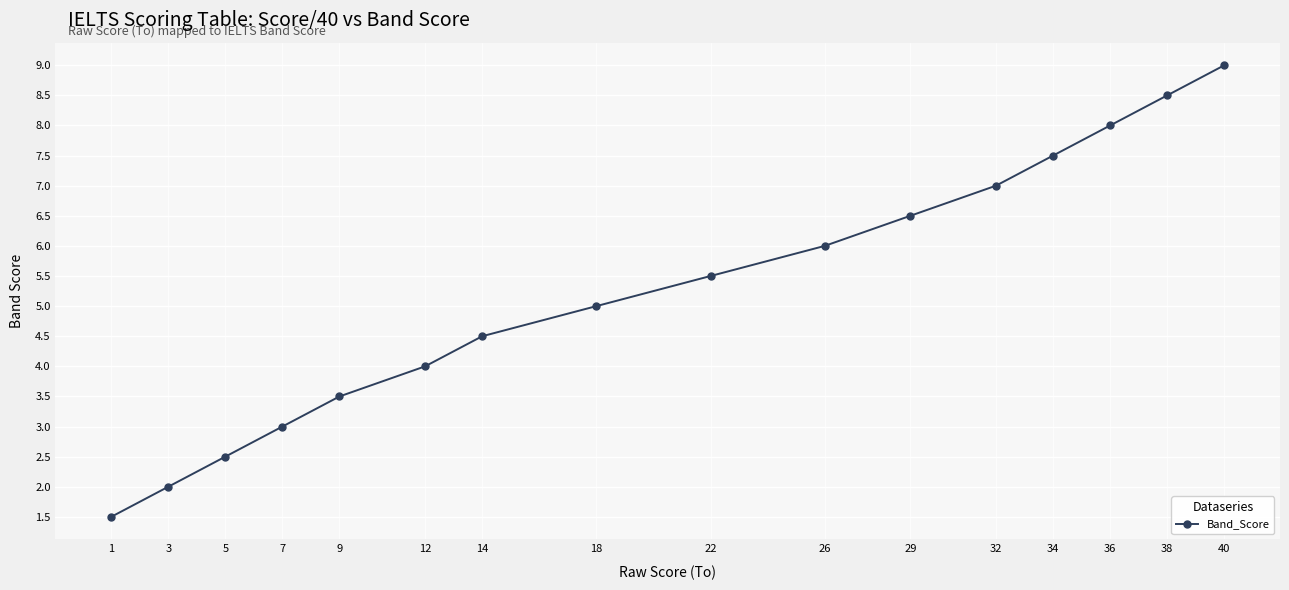

Reading right to left, extract all data points from this chart.

40=9.0	38=8.5	36=8.0	34=7.5	32=7.0	29=6.5	26=6.0	22=5.5	18=5.0	14=4.5	12=4.0	9=3.5	7=3.0	5=2.5	3=2.0	1=1.5